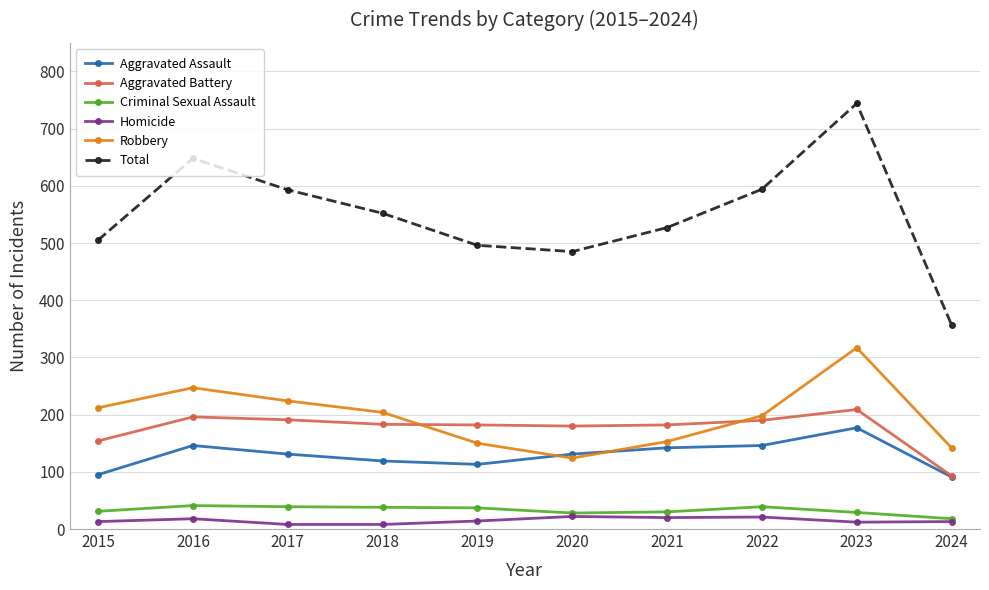

Is this an area chart (filled region under the line)?

No